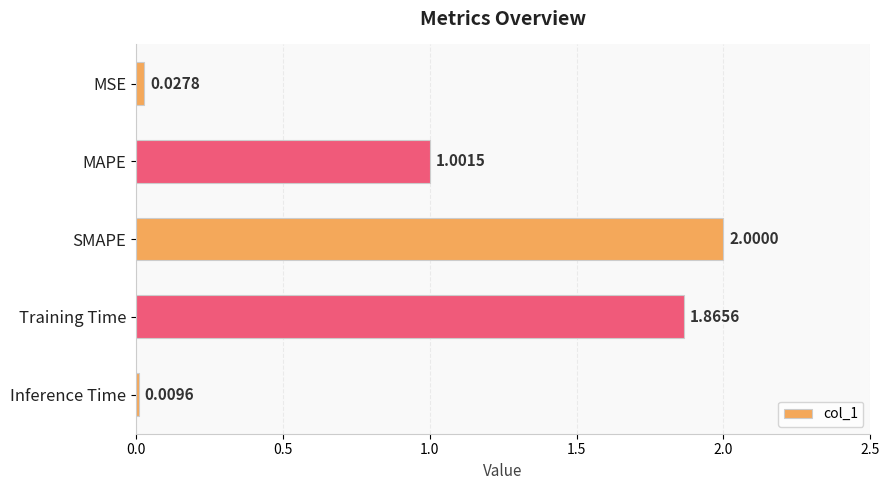

At which label is the value closest to 1?

MAPE